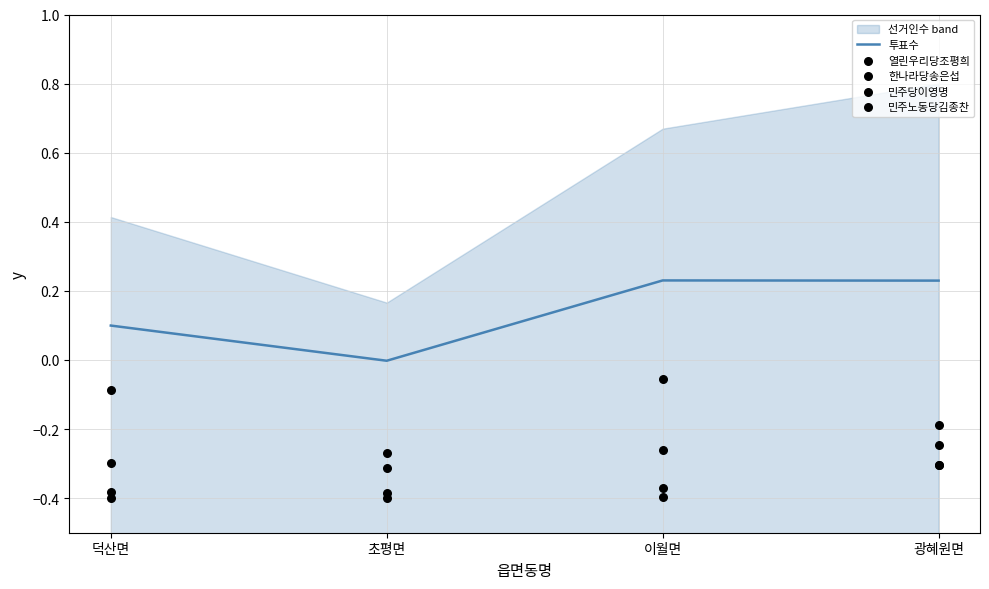

At which category is the sum across all series the highest?

광혜원면